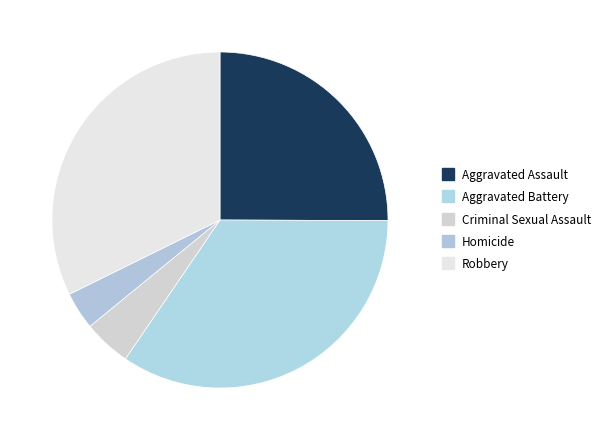

How many segments does this pie chart have?

5